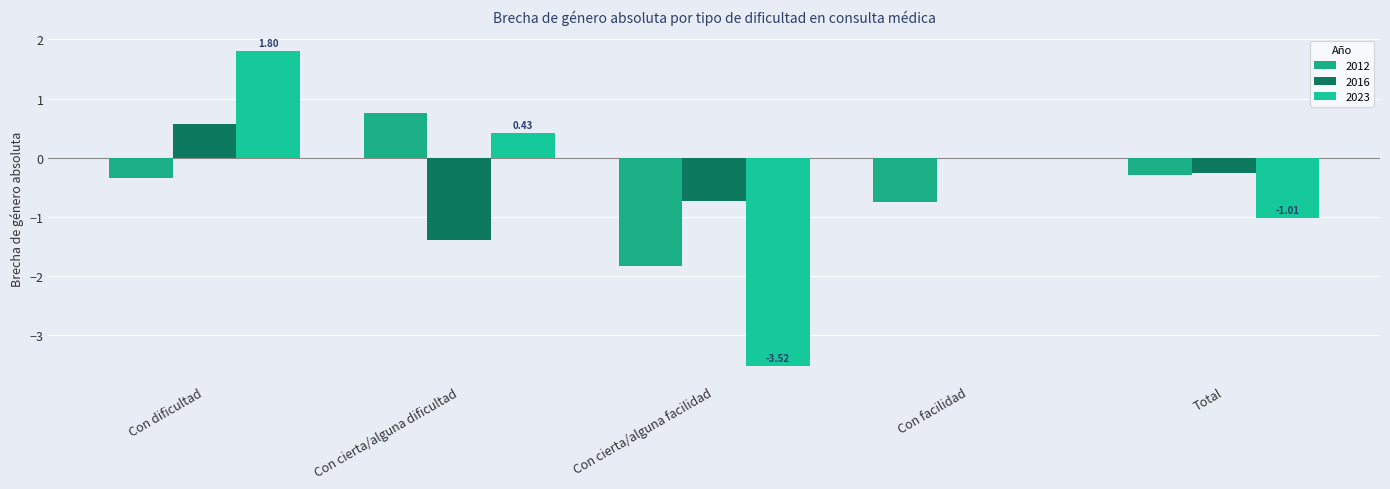

How many groups of bars are there?

5